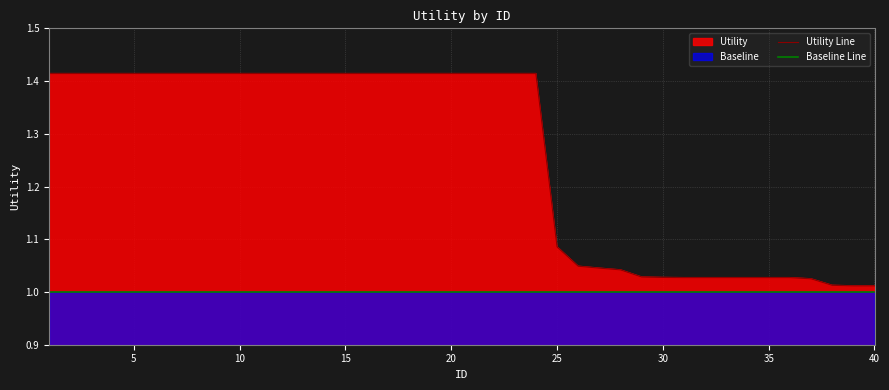

What is the value of the Baseline Line point at the 27th from the left?

1.0